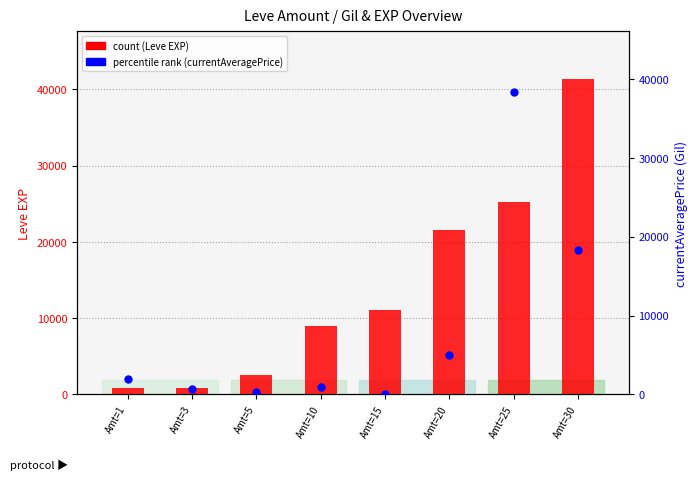

Is the value of count (Leve EXP) at Amt=1 greater than the value of currentAveragePrice at Amt=1?

No